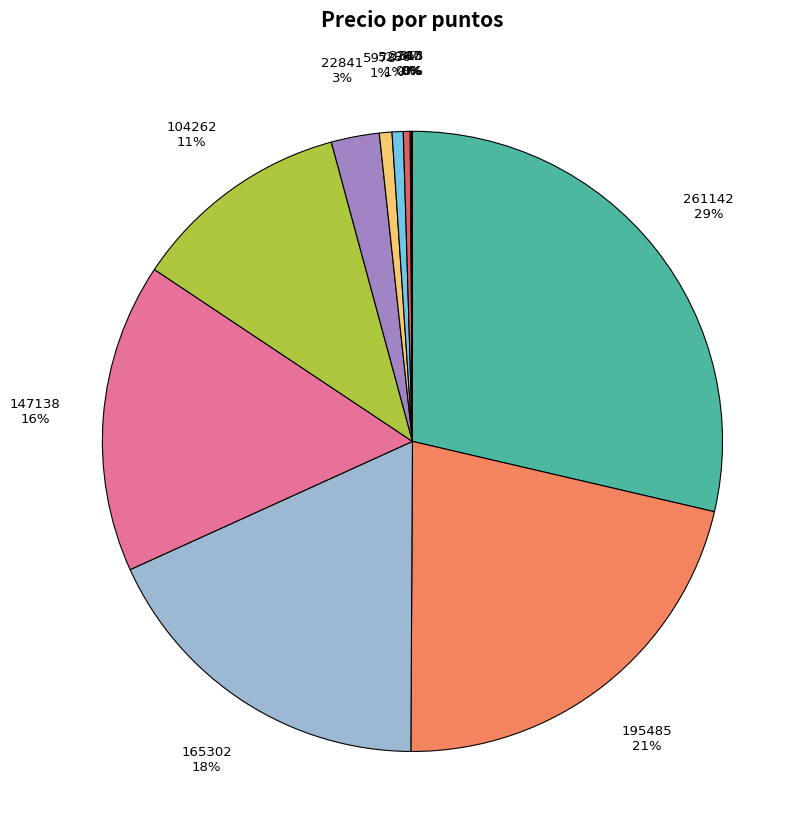

Between 147138 and 5286, which is larger?

147138